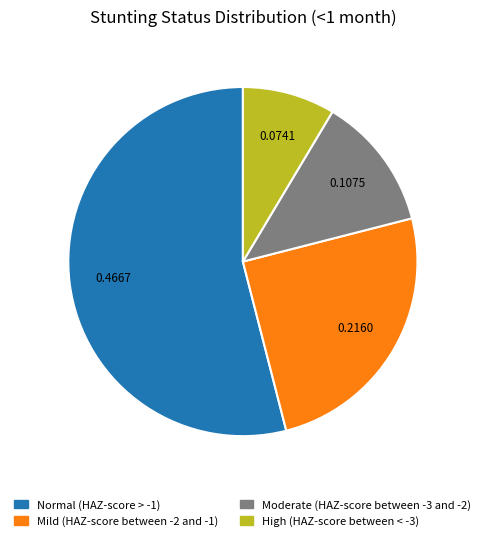

Count the number of slices in the pie.

4